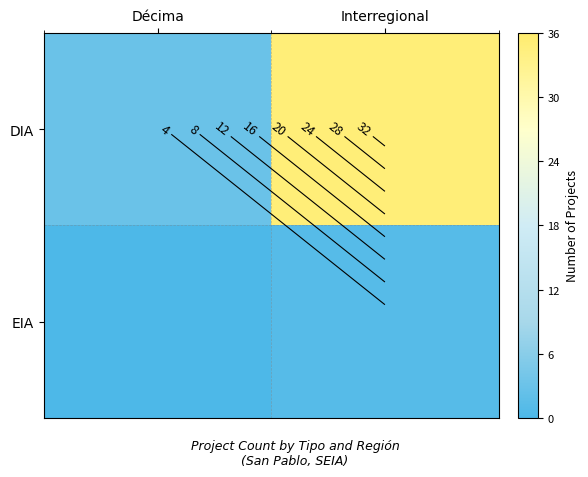

Which series changed the most between Décima and Interregional?

DIA